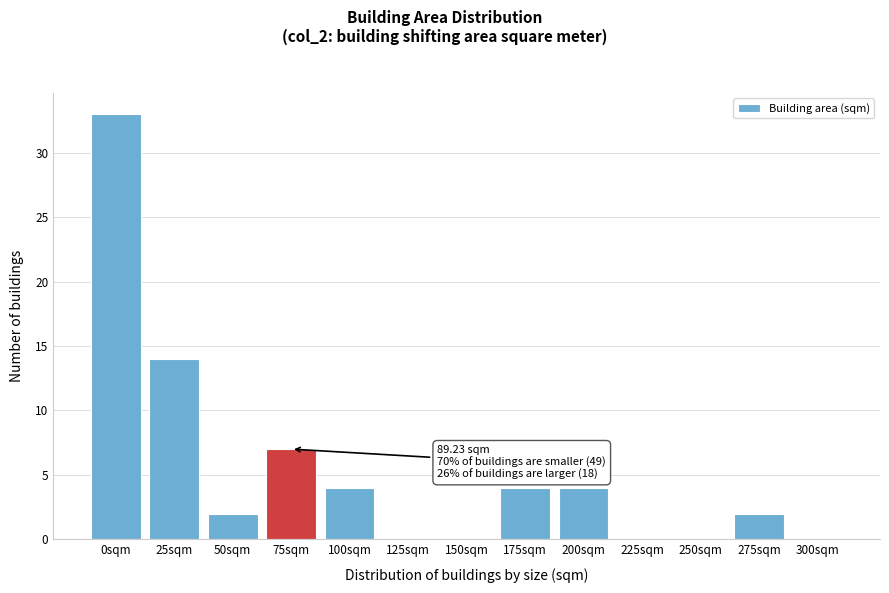

Reading right to left, extract all data points from this chart.

300sqm=0	275sqm=2	250sqm=0	225sqm=0	200sqm=4	175sqm=4	150sqm=0	125sqm=0	100sqm=4	75sqm=7	50sqm=2	25sqm=14	0sqm=33